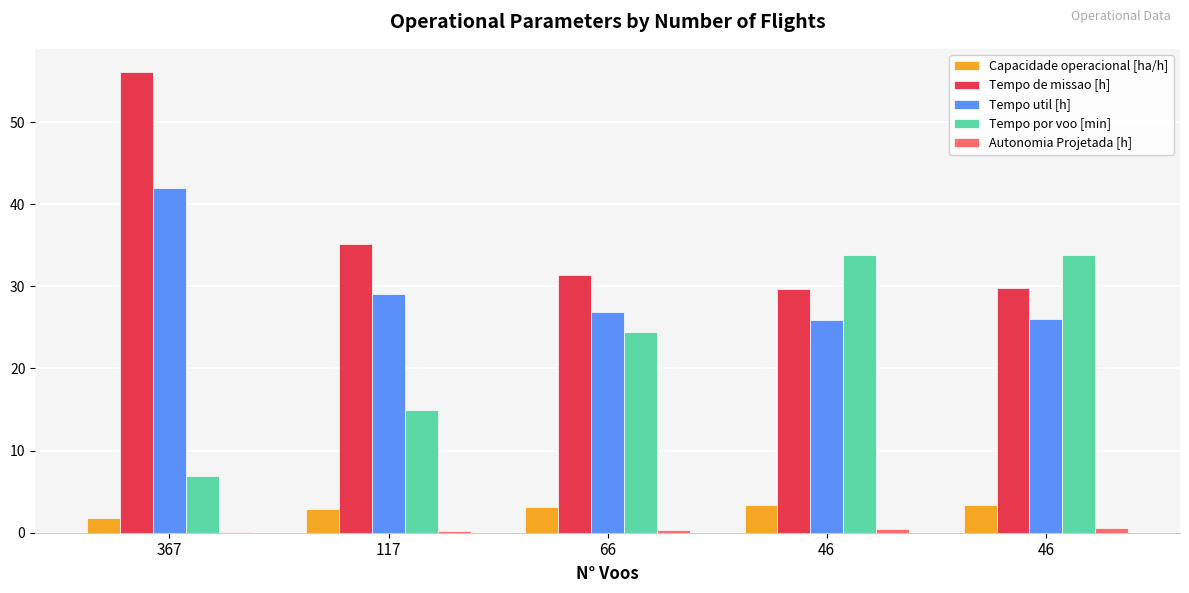

Which category has the highest value in the Tempo de missao [h] series?

367